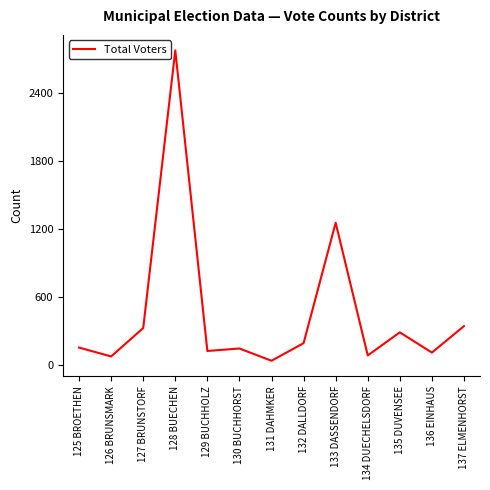

At which label is the value closest to 1407?

133 DASSENDORF